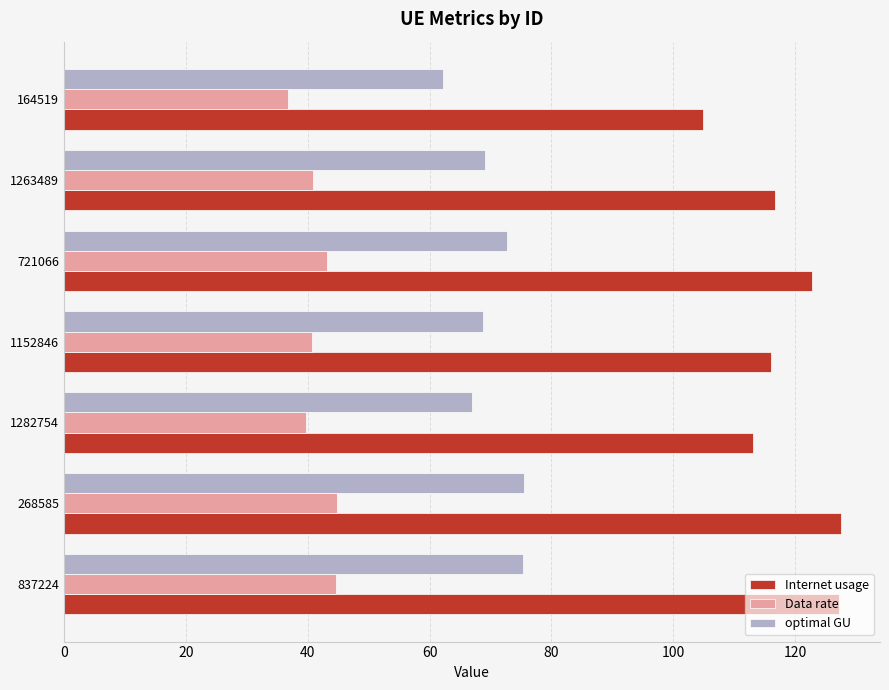

What is the greatest value displayed?

127.5